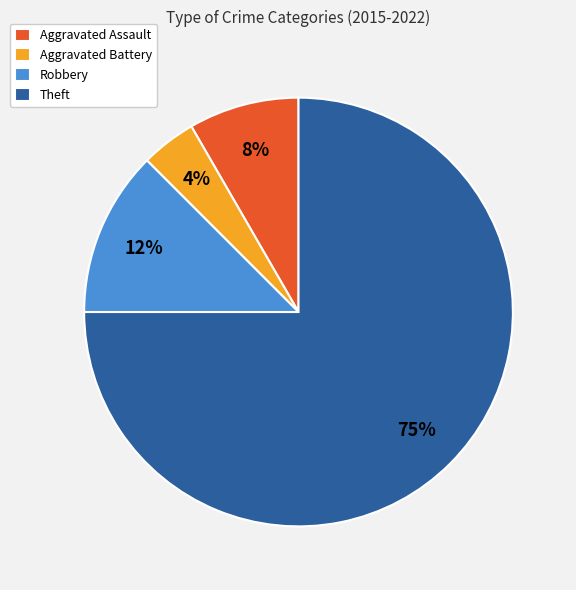

Between Aggravated Assault and Aggravated Battery, which is larger?

Aggravated Assault